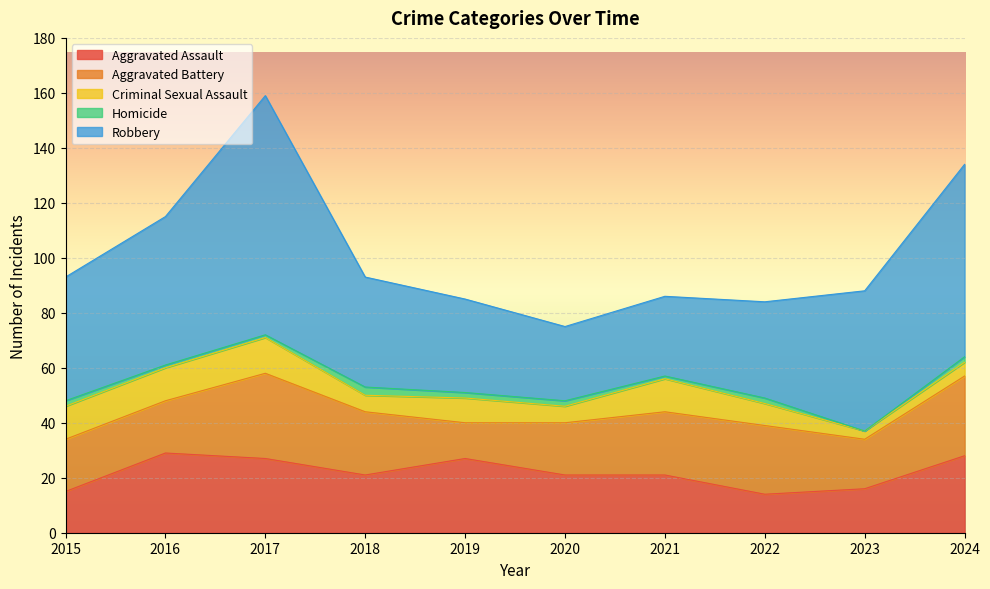

In Homicide, how many points are higher than both neighbors (excluding endpoints)?

2